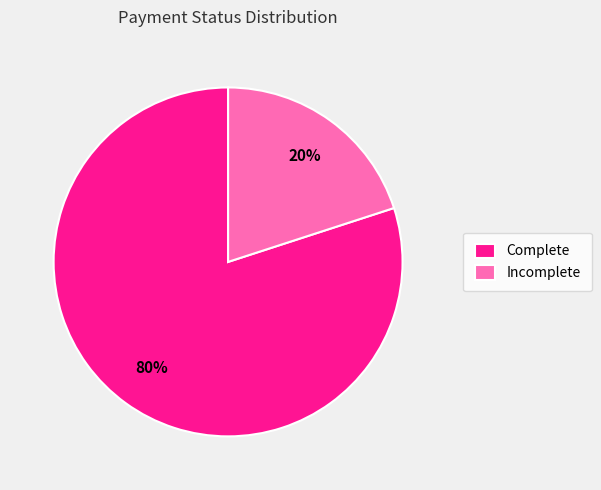

To the nearest percent, what portion does Incomplete represent?

20%